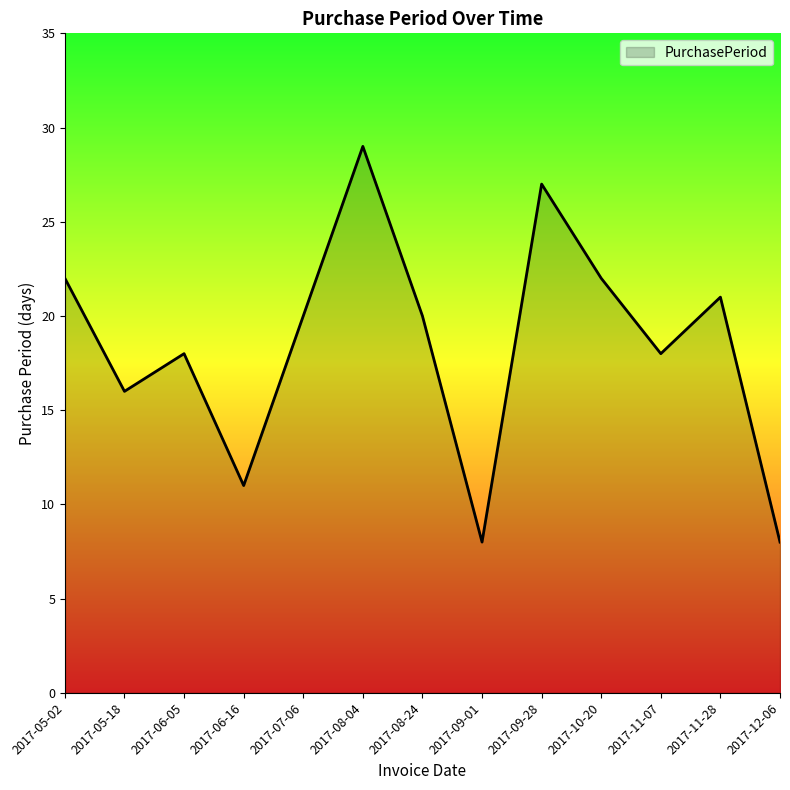

Where is the first local maximum?

2017-06-05